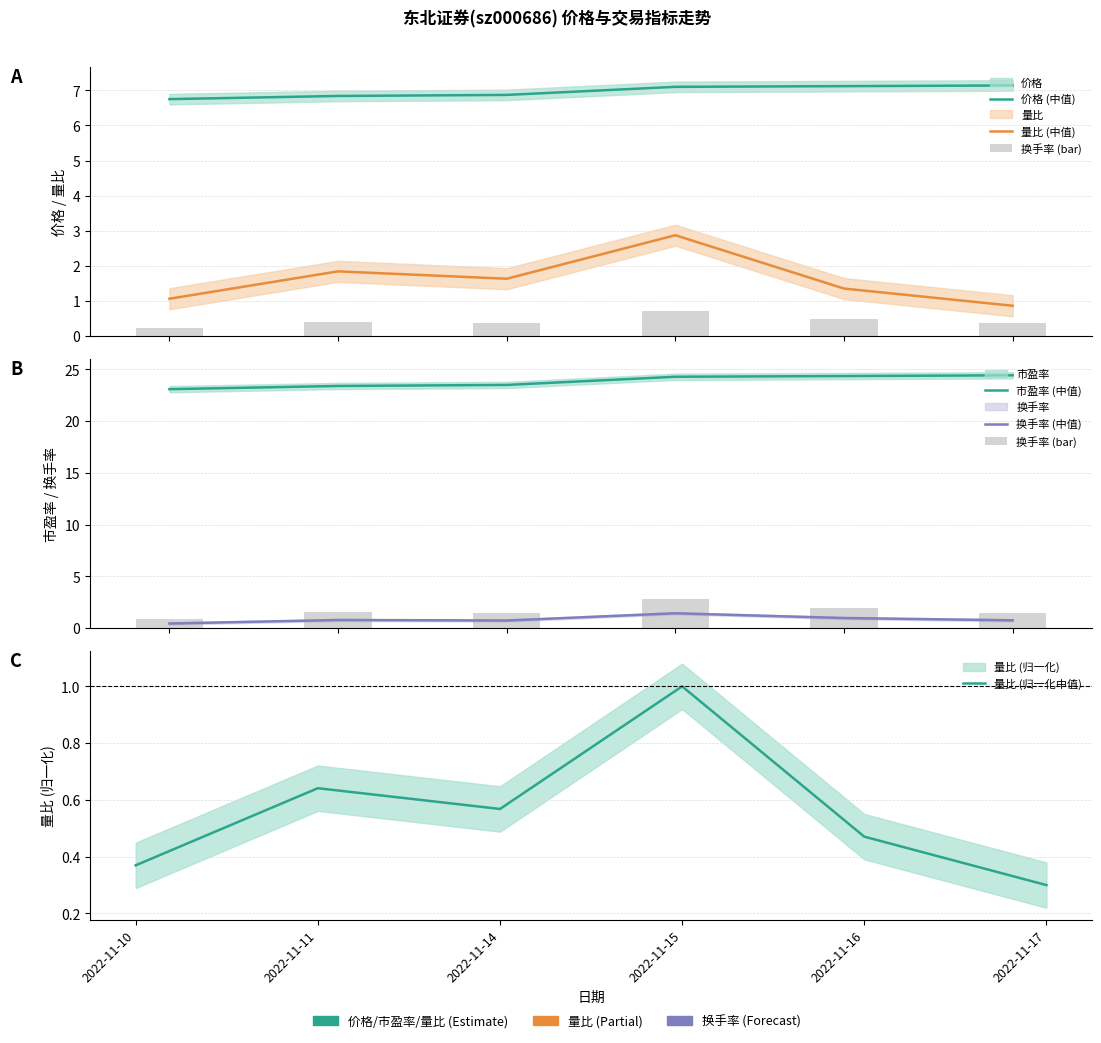

What is the approximate value of 量比 (归一化中值) at 2022-11-11?

0.6